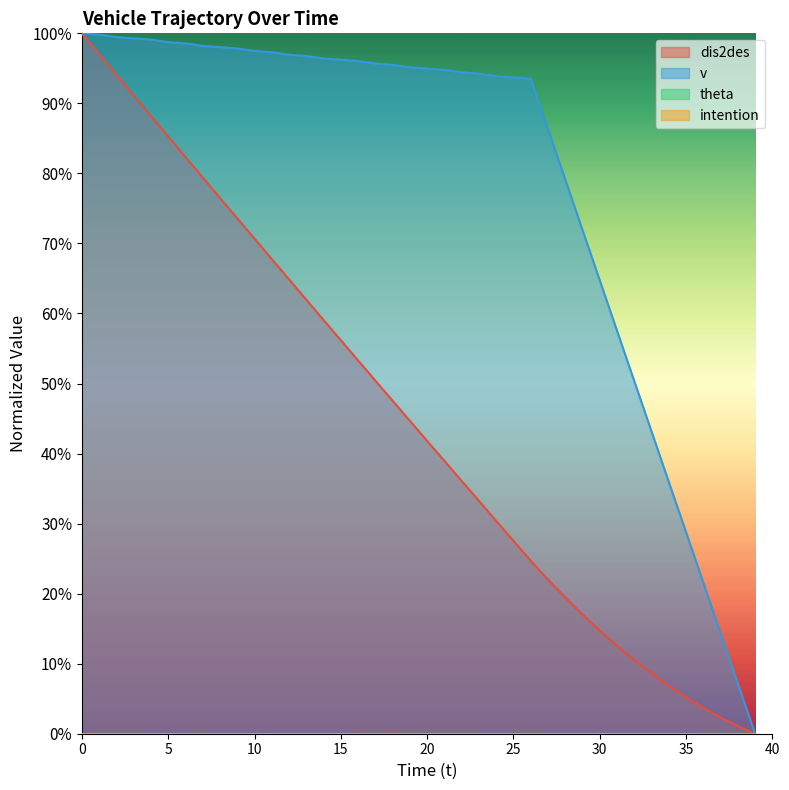

True or false: v and dis2des cross at least once.

False